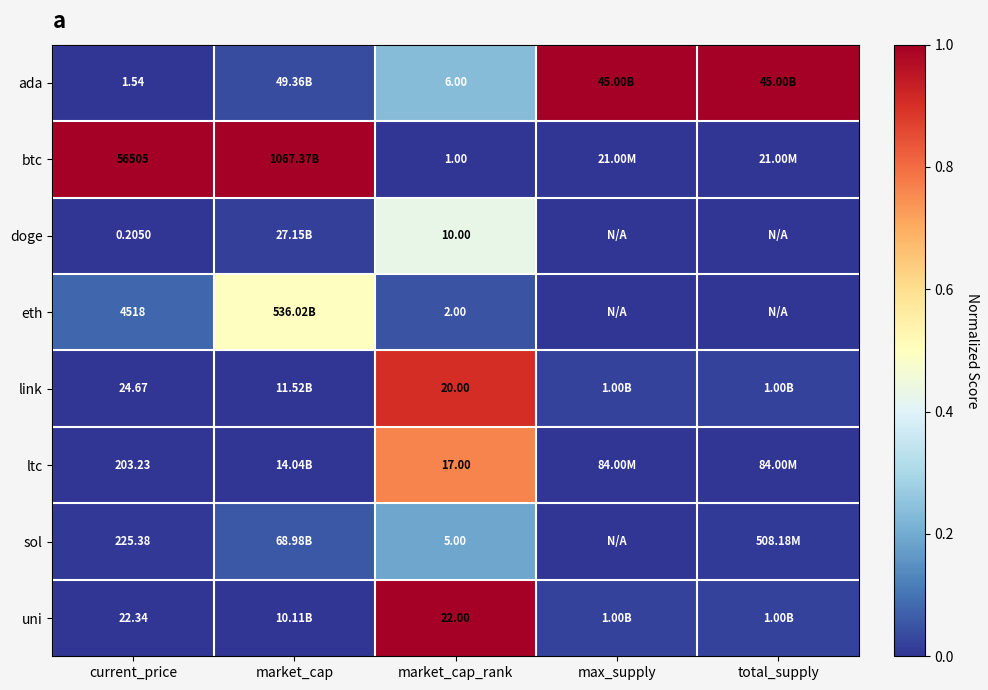

At current_price, list the series in order from largest to smallest.

btc, eth, sol, ltc, link, uni, ada, doge